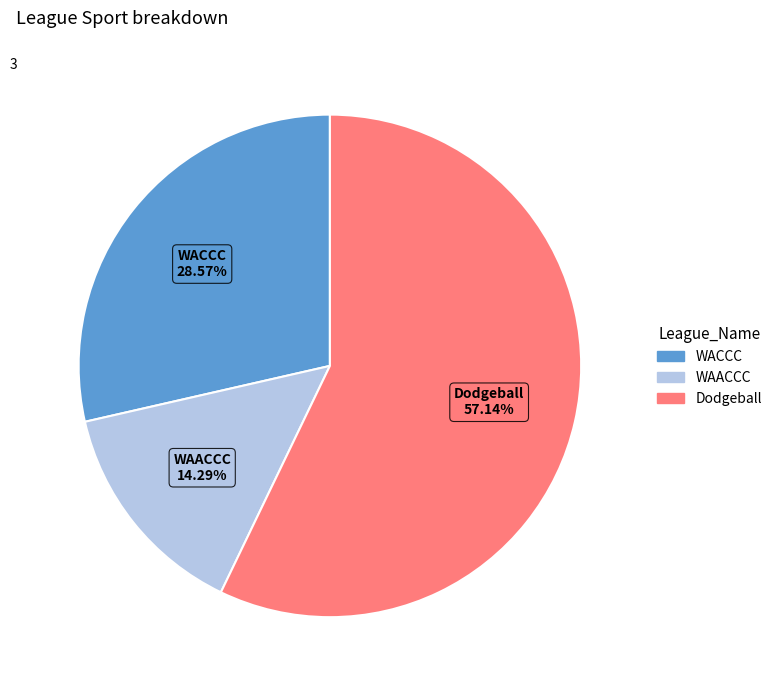

What percentage is NOT represented by WAACCC?

85.7%